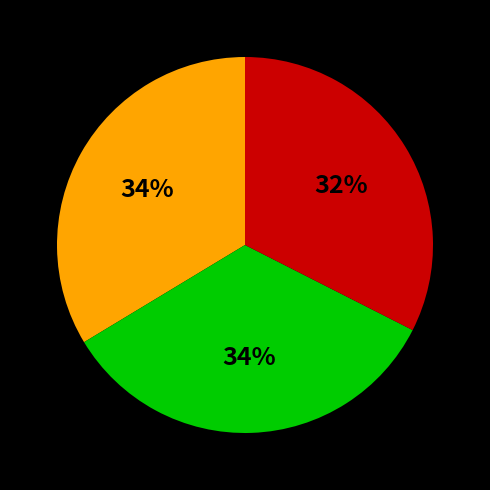

Is there any slice that represents more than half of the pie?

No